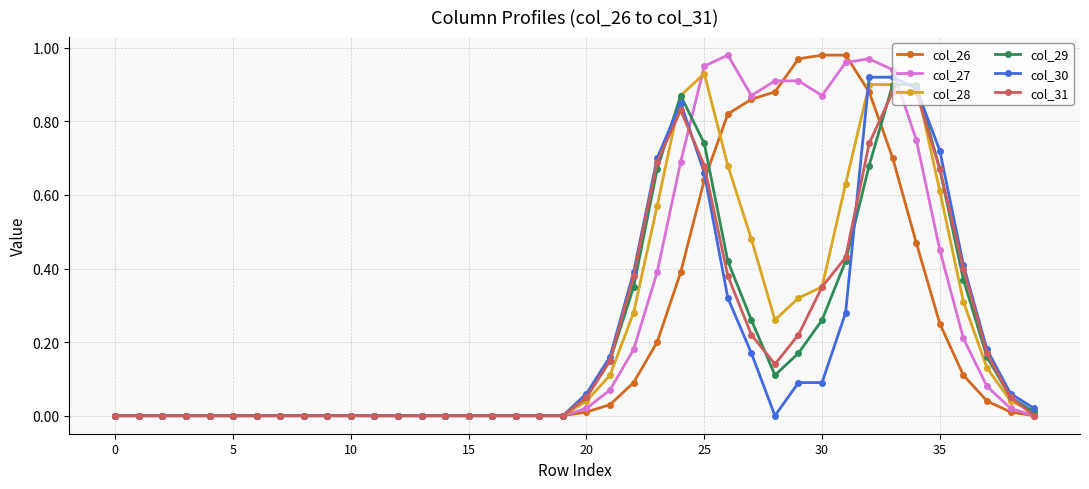

True or false: col_27 has more than 1 interior local peaks.

True